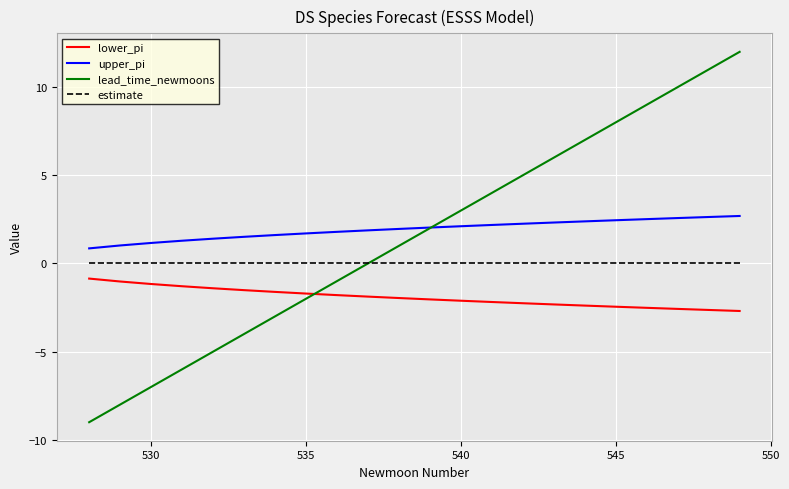

What are all the series names shown in the legend?

lower_pi, upper_pi, lead_time_newmoons, estimate